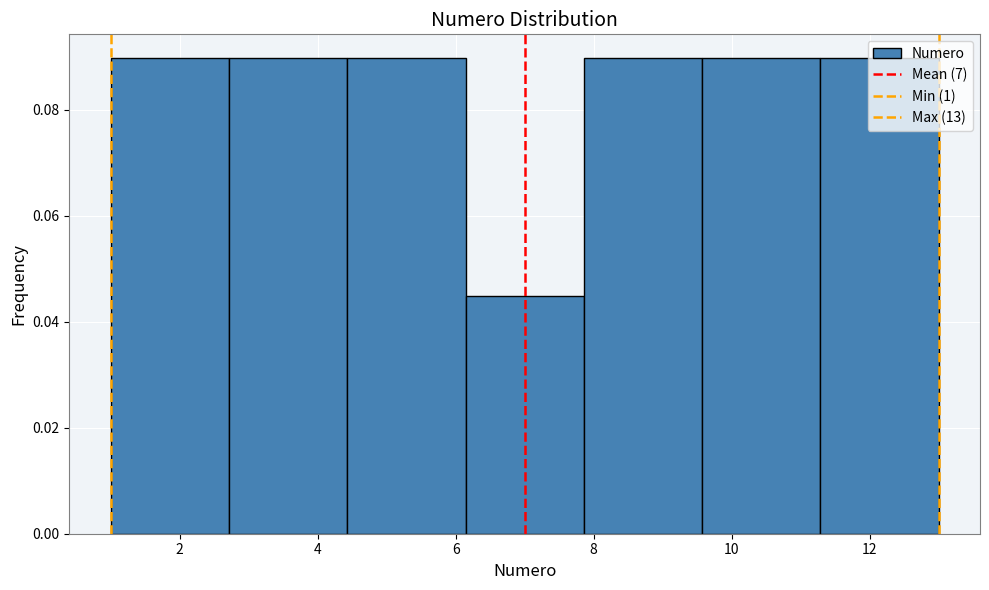

How tall is the bar that spans 7.8 to 9.6 on the x-axis? Neither the bar edges nor the heights are printed on the chart, so give them approximately, as read against the axes.

0.090